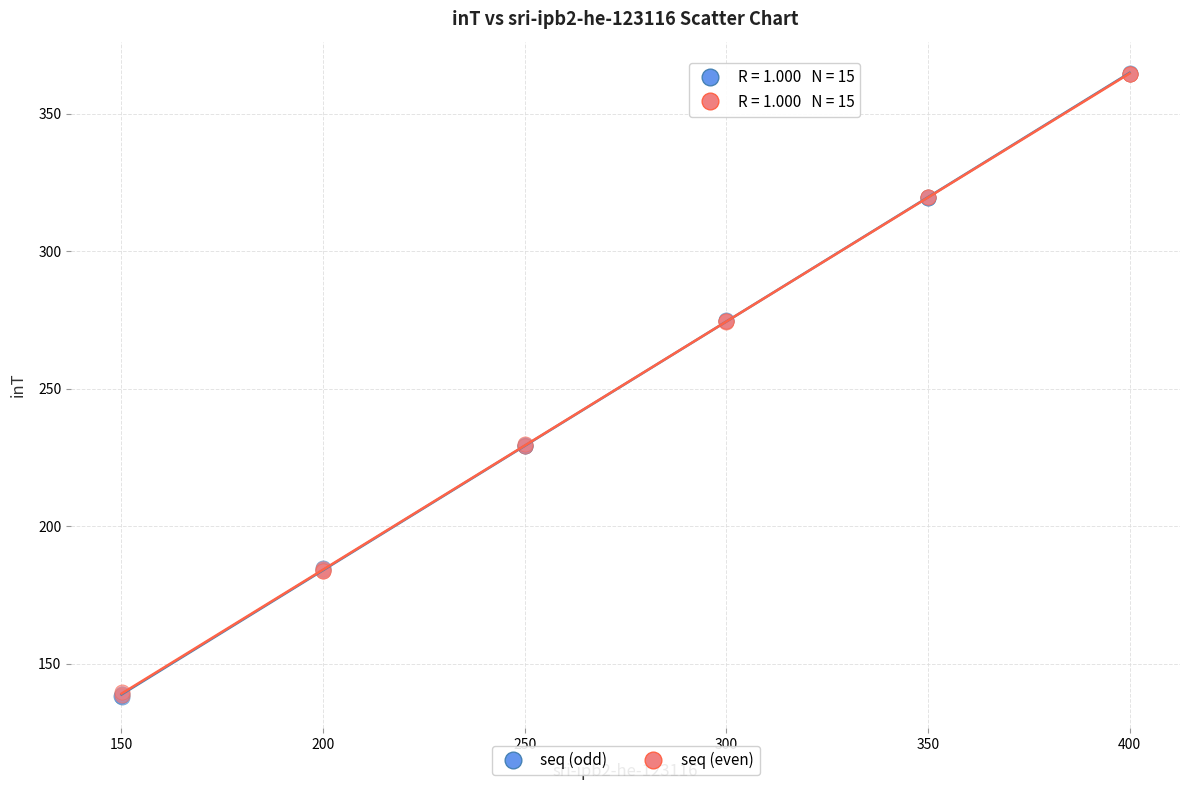

Which series has the largest Y range (max minus min)?

seq (odd)